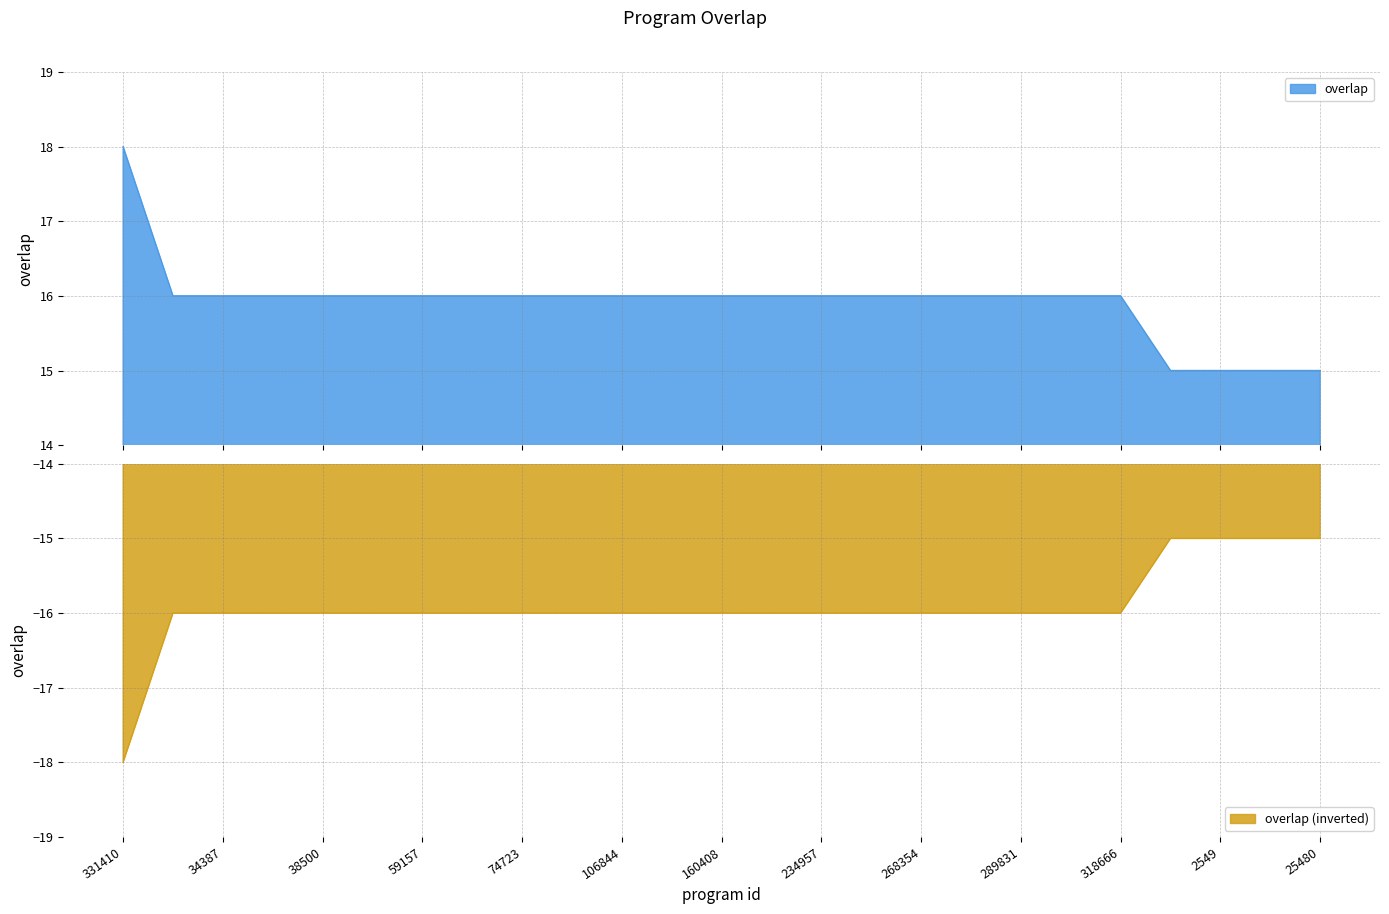

What is the minimum value shown in the chart?

15